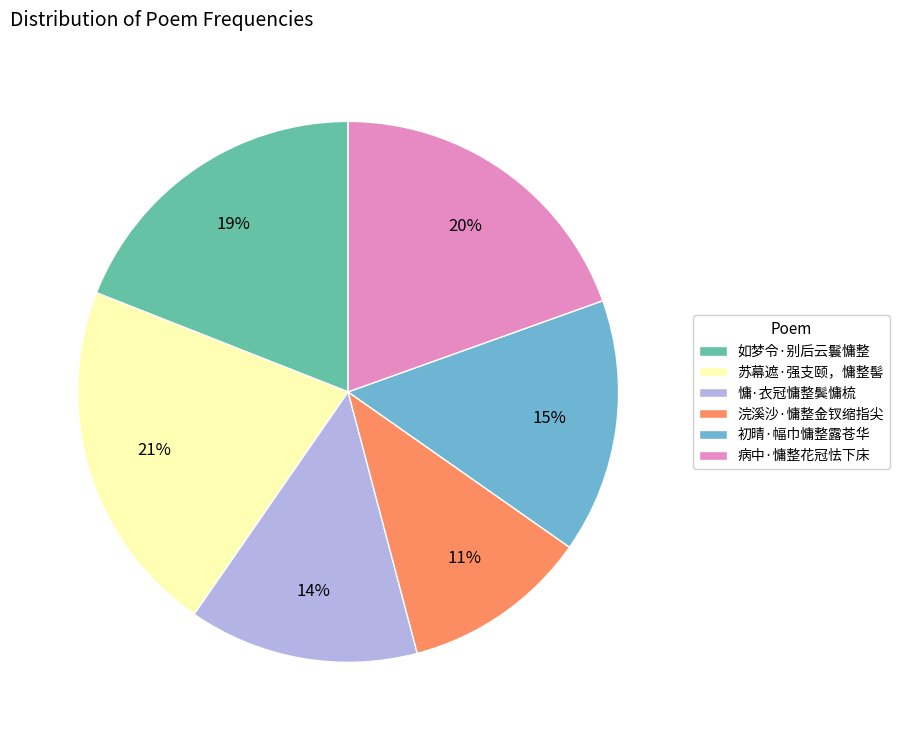

Does any single category account for the majority?

No